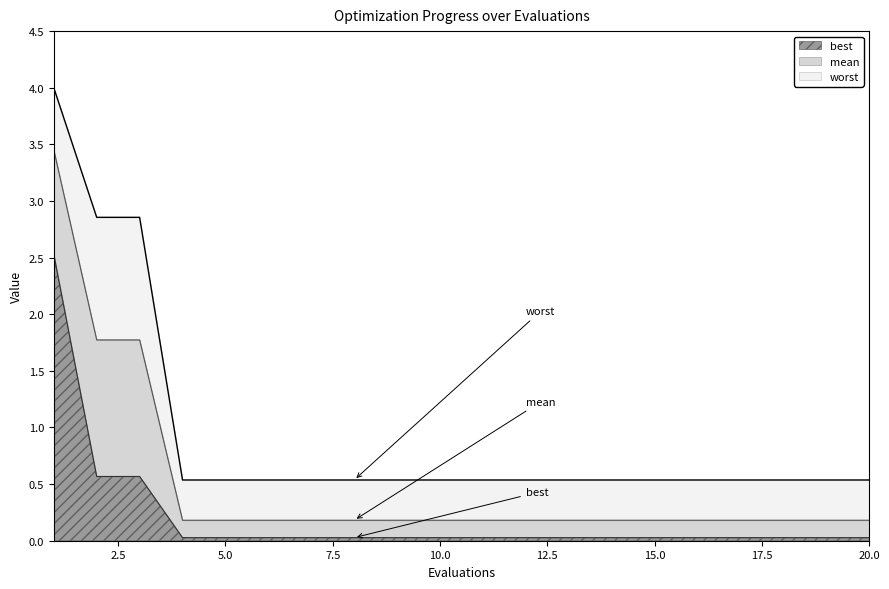

What is the difference between the second highest and second lowest values in the worst series?

2.3